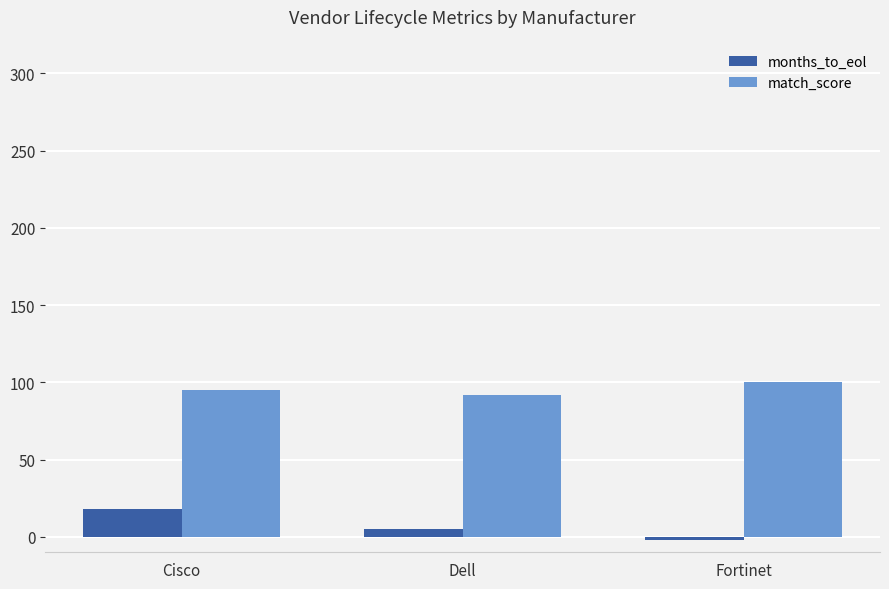

What is the value of the months_to_eol bar at the 1st from the left?

18